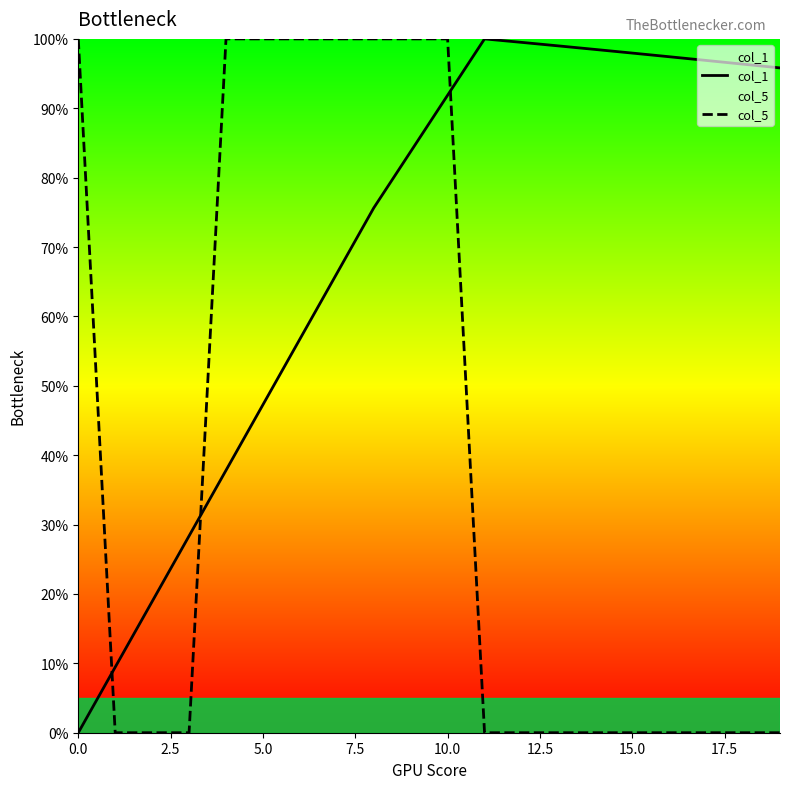

Which category has the highest value in the col_1 series?

11